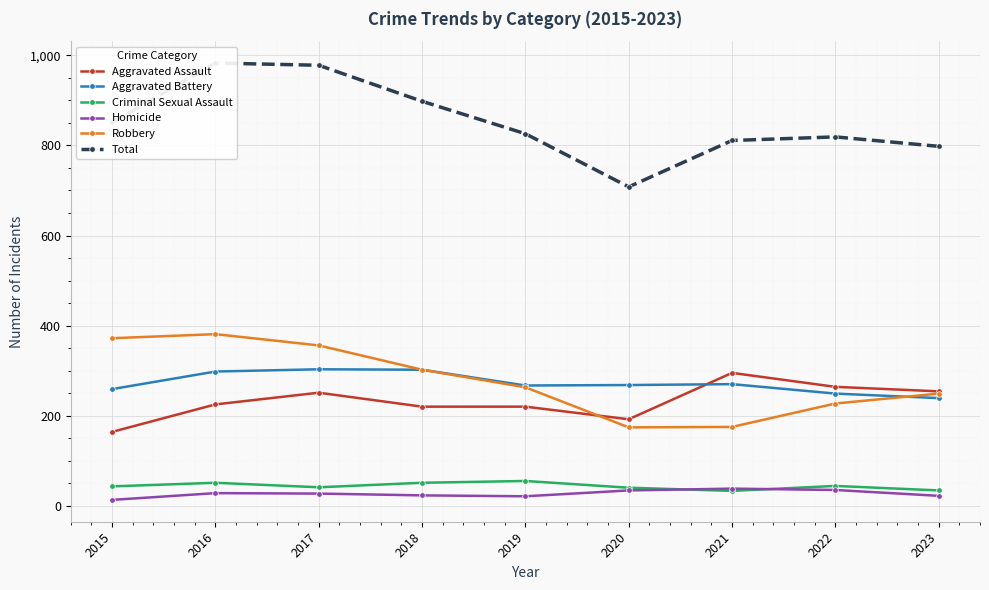

What is the difference between the second highest and minimum values in the Aggravated Assault series?

100